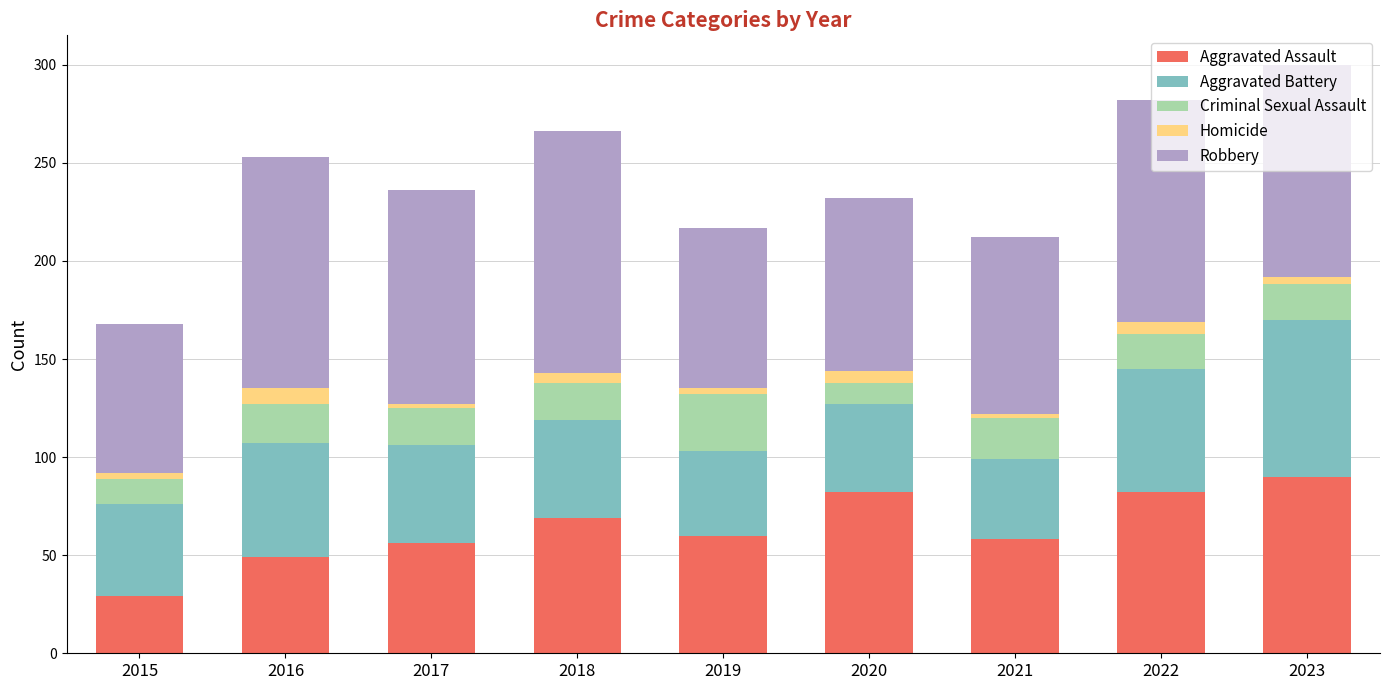

At which label does Aggravated Assault reach its peak?

2023